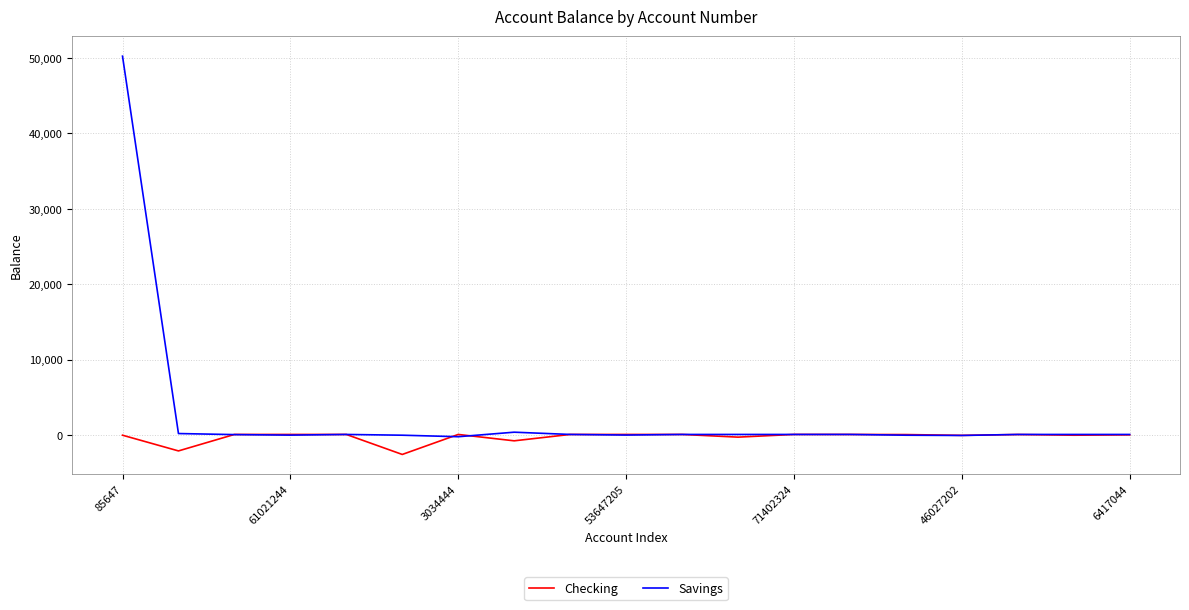

How many lines are shown in the chart?

2